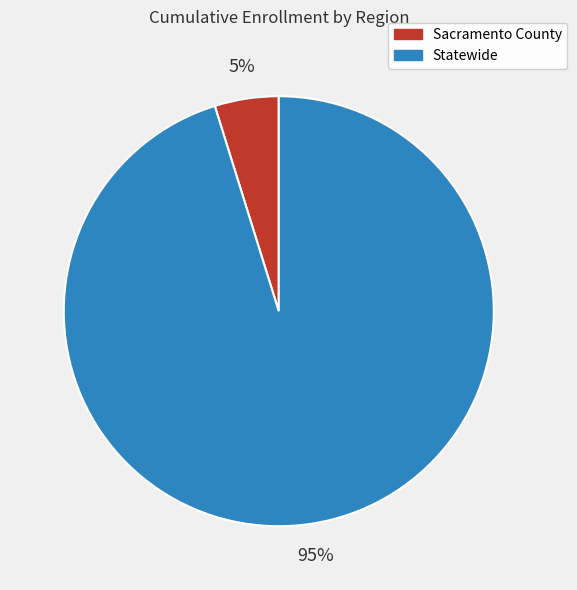

Between Statewide and Sacramento County, which is larger?

Statewide